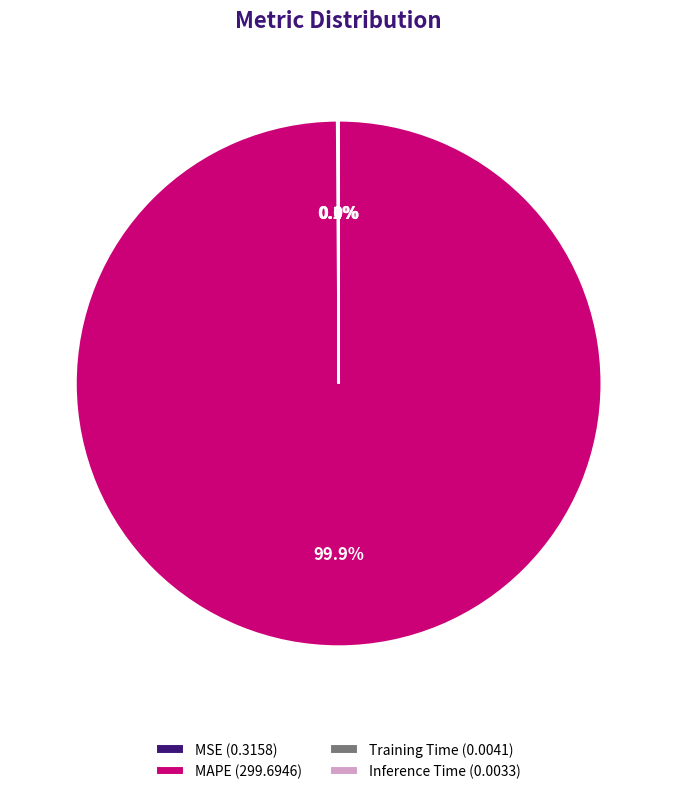

Is there a majority slice in this chart?

Yes